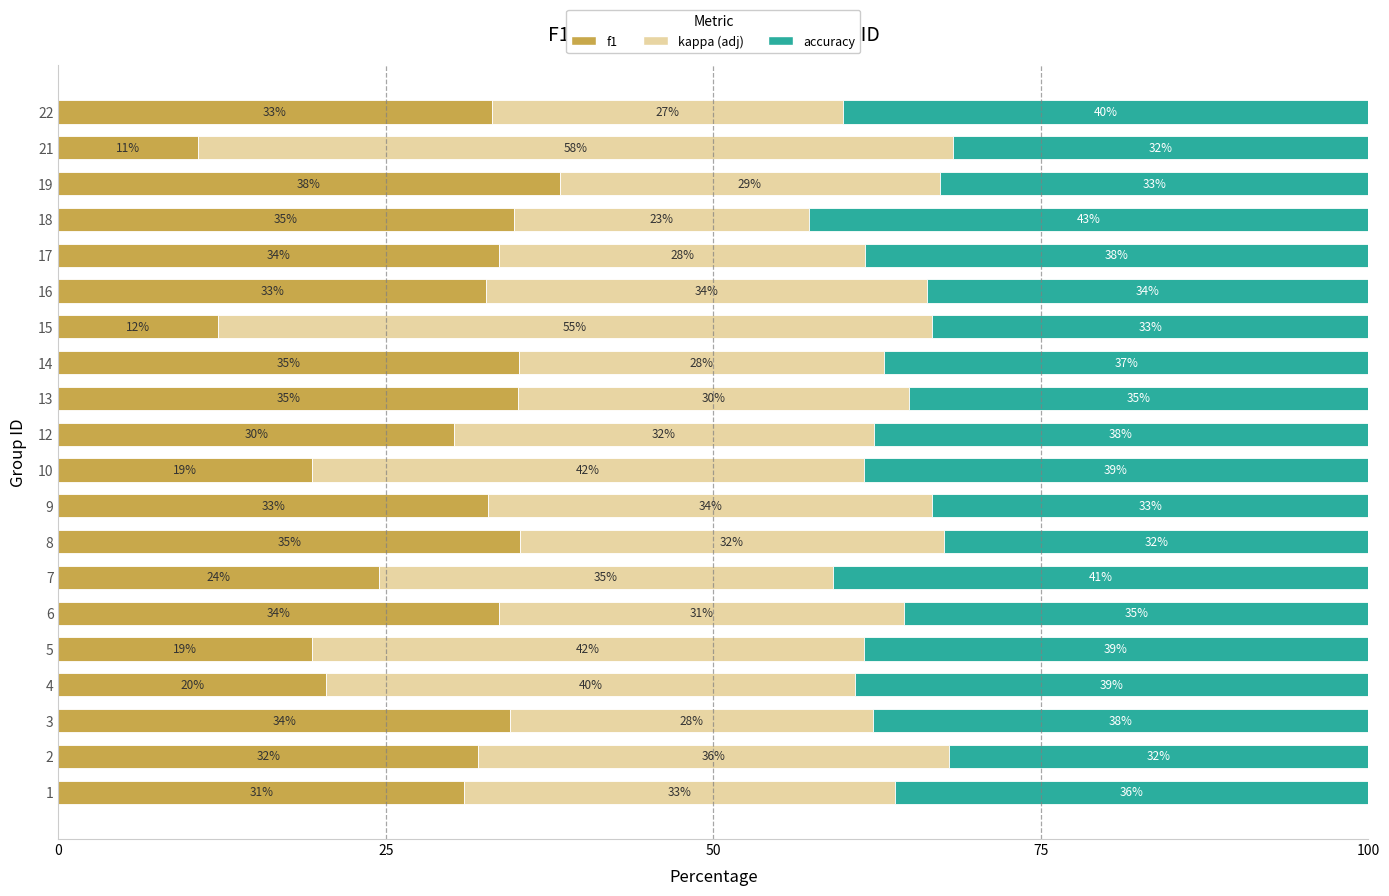

Is it true that f1 equals 9.0 at 8?

False